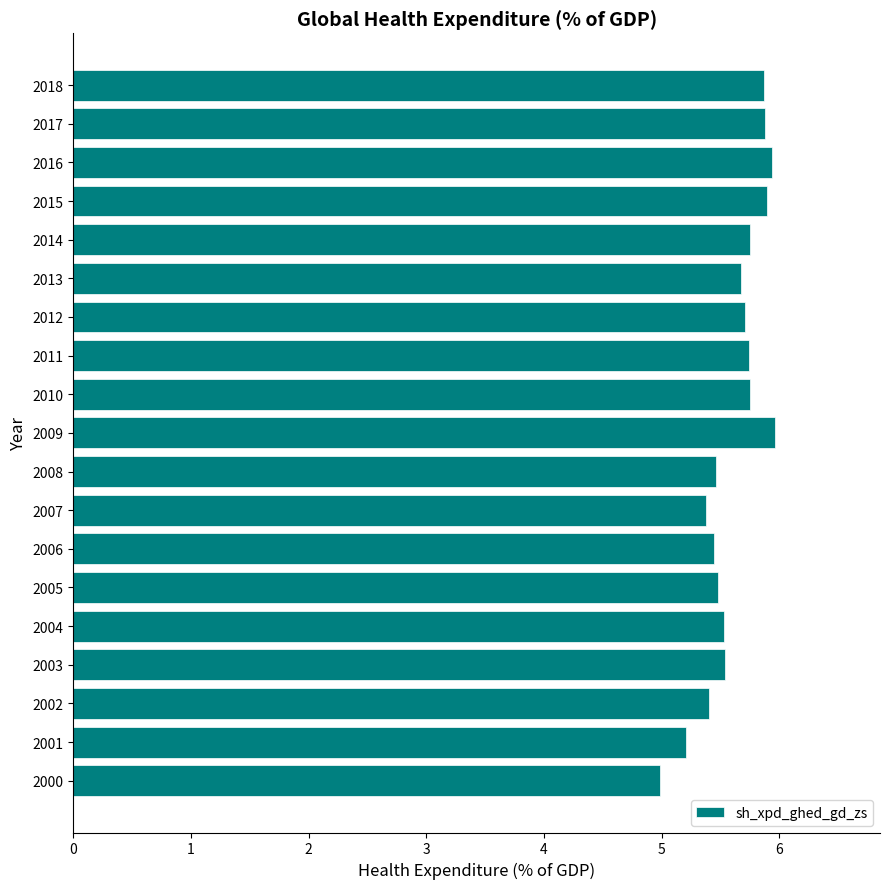

What is the difference between the maximum and minimum values?

1.0